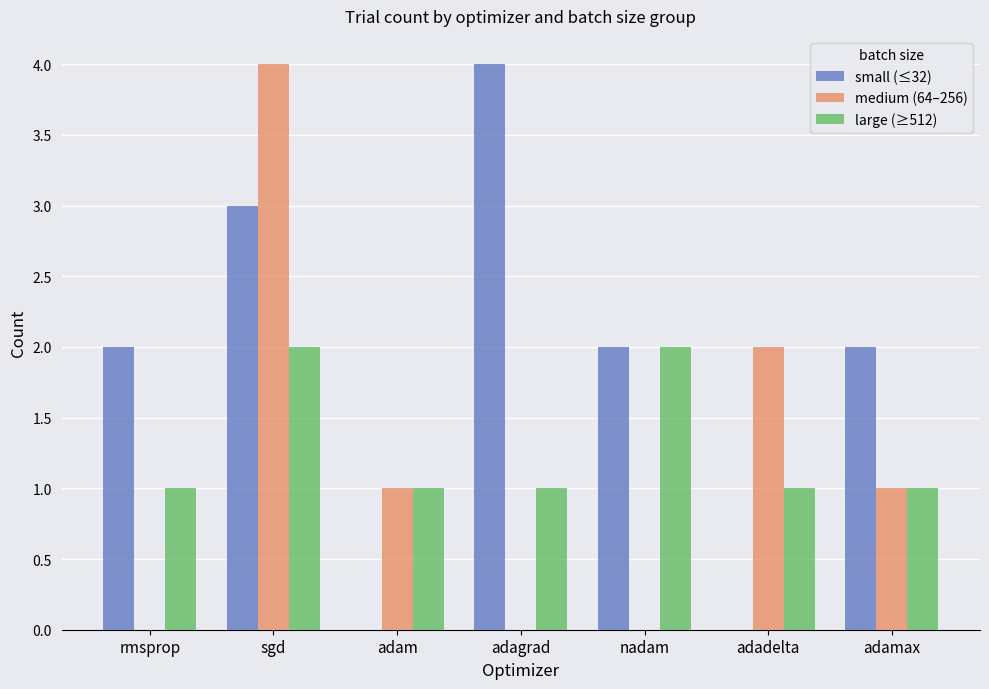

What are all the series names shown in the legend?

small (≤32), medium (64–256), large (≥512)